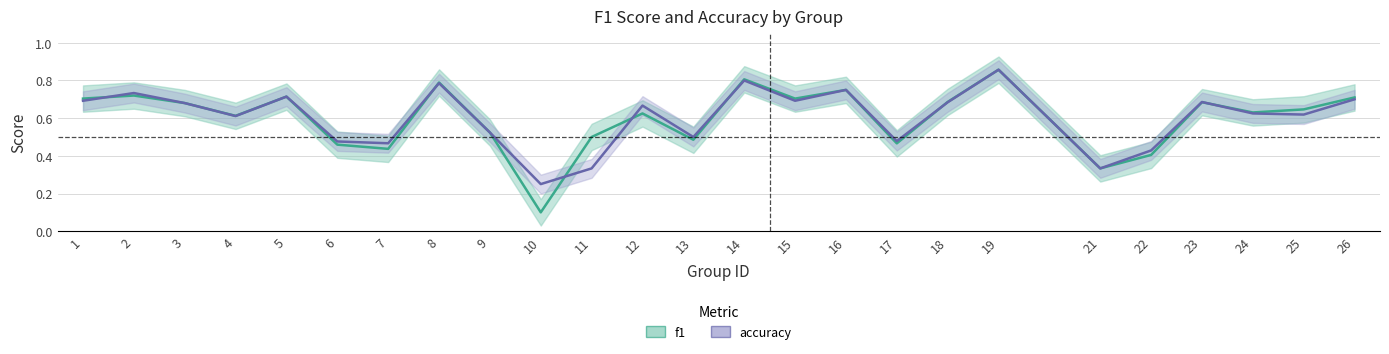

How many distinct data groups are displayed?

2